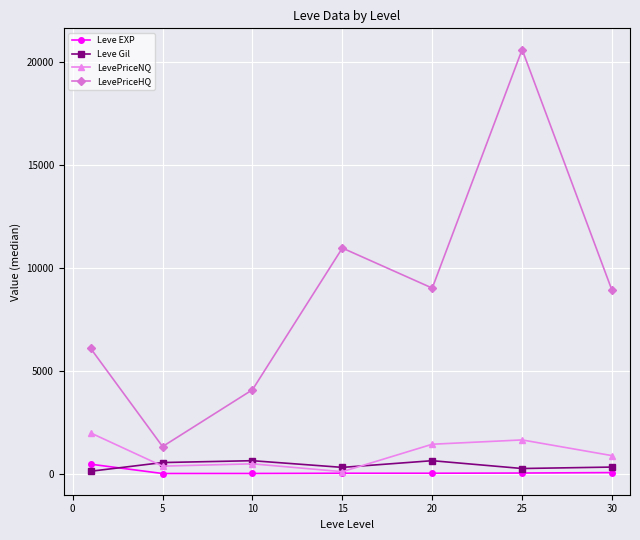

What is the maximum value for Leve EXP?

455.0